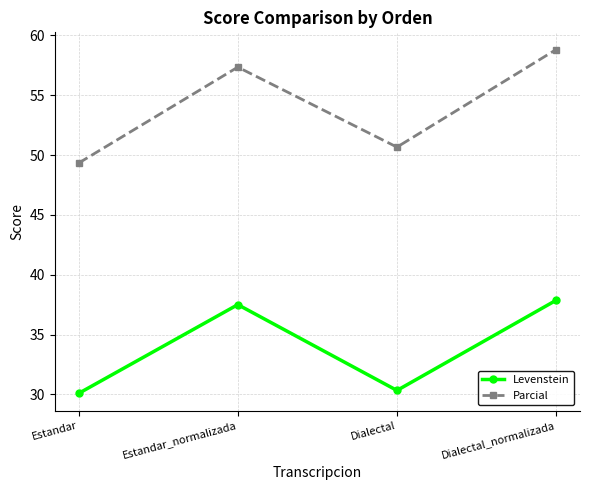

How many interior local peaks does the Parcial series have?

1